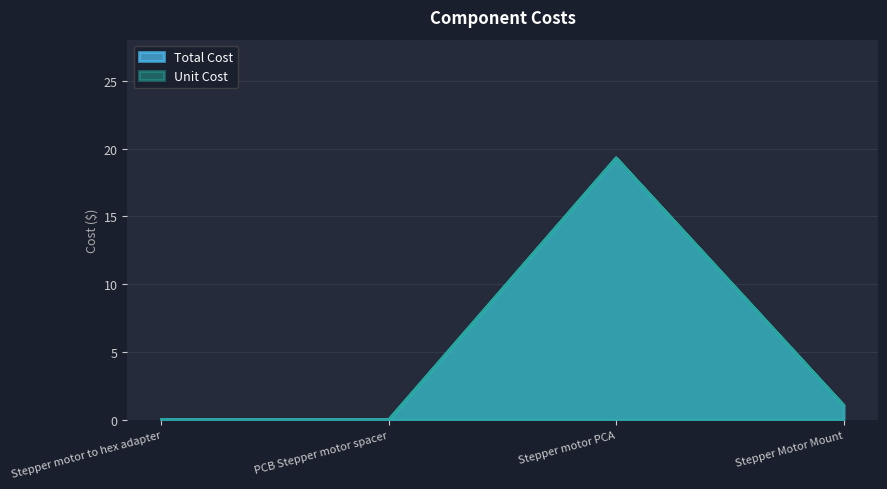

Read the Total Cost value at Stepper motor PCA.

19.3